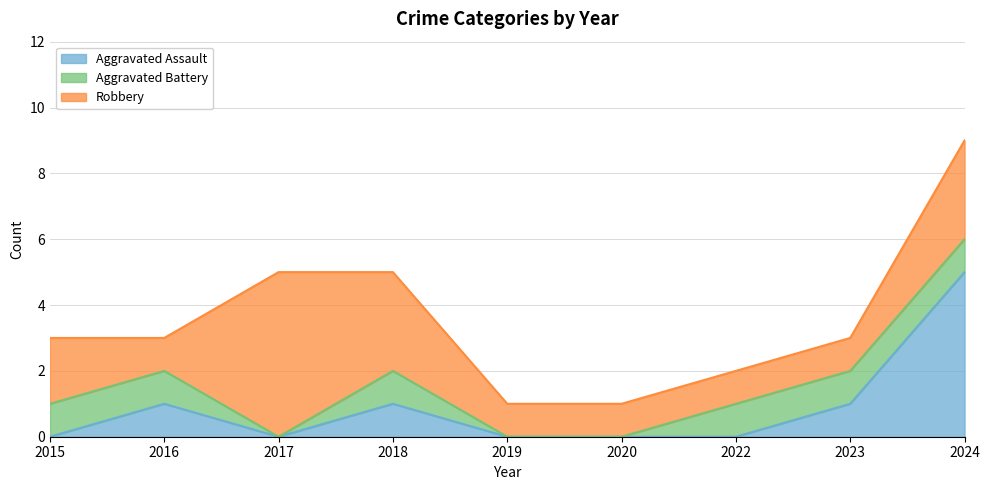

What is the sum of the Robbery values at 2020 and 2019?

2